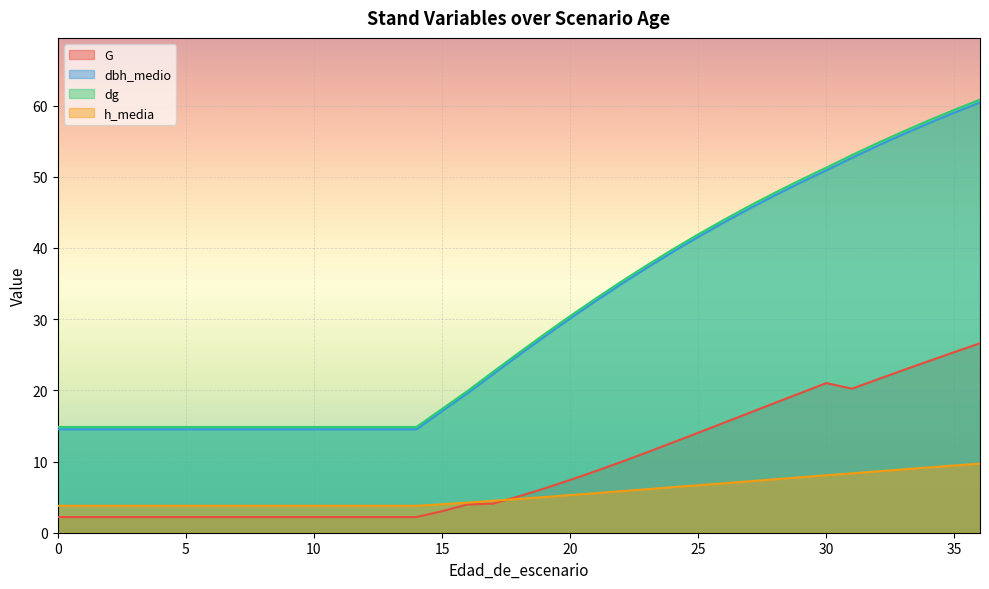

The value of dg at 29 is 86.8. True or false?

False